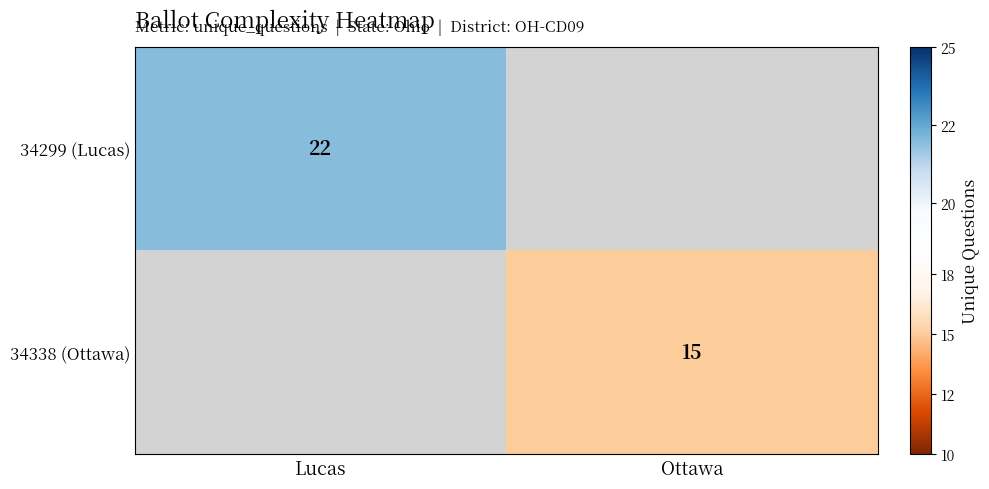

The 34299 (Lucas) series shows 34 at Lucas. True or false?

False